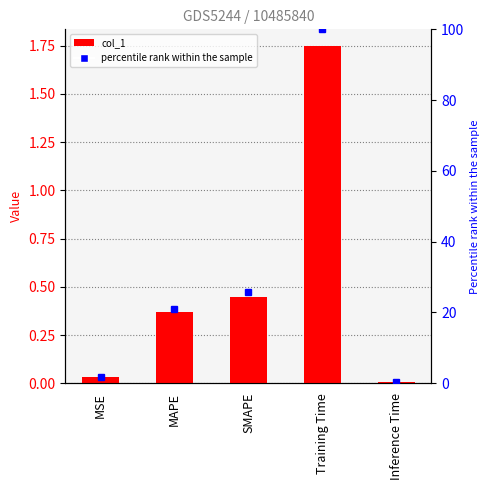

Rank the series by their average value, from lowest to highest.

col_1, percentile rank within the sample